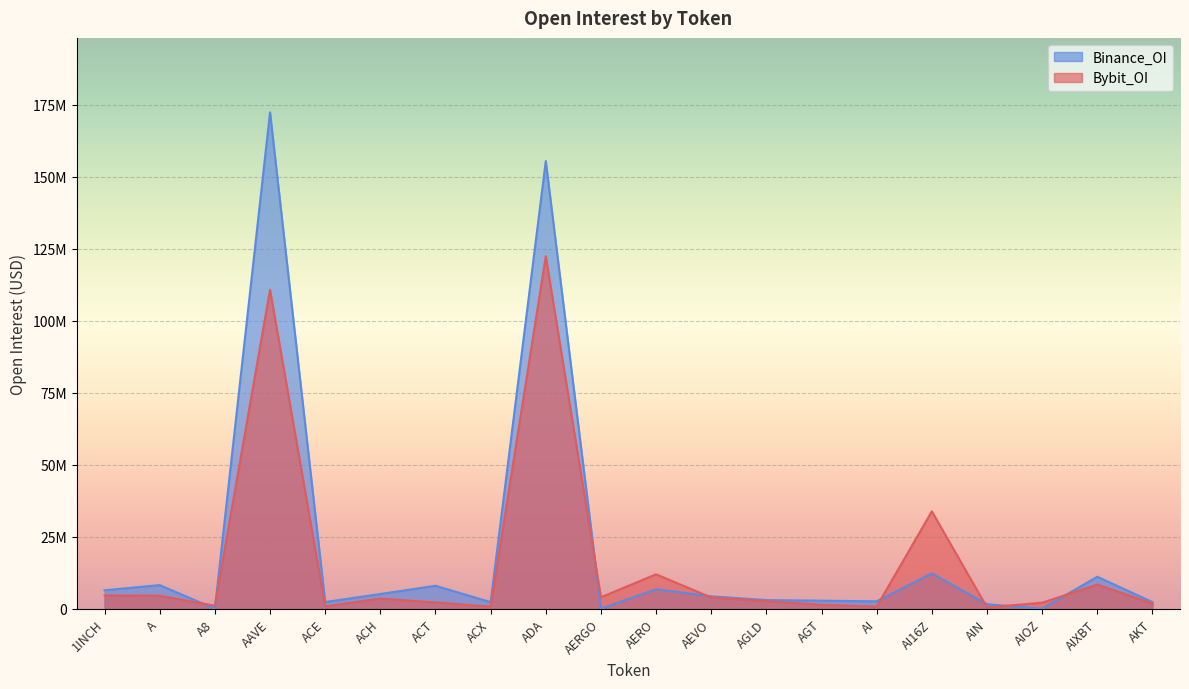

The Bybit_OI series shows 8395987 at AIXBT. True or false?

True